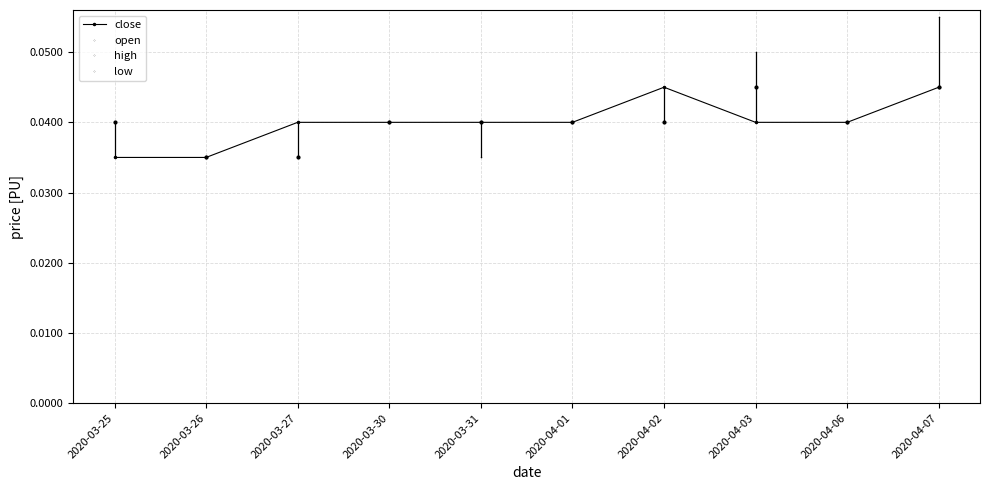

Rank the series at 2020-04-07 from lowest to highest value.

close, open, low, high